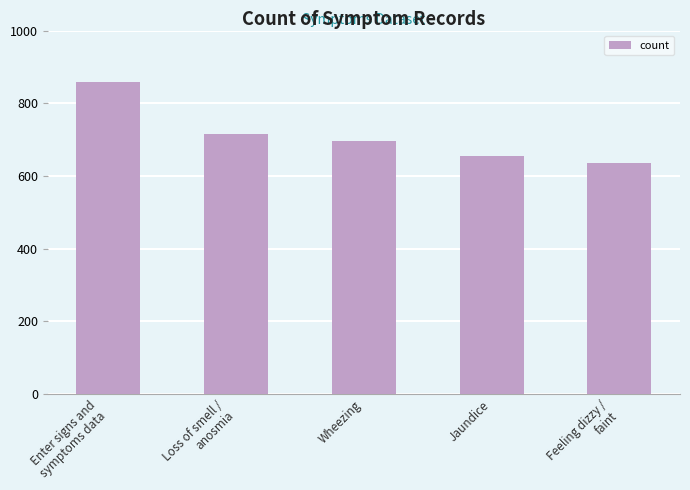

What is the change in value from Loss of smell /
anosmia to Wheezing?

-19